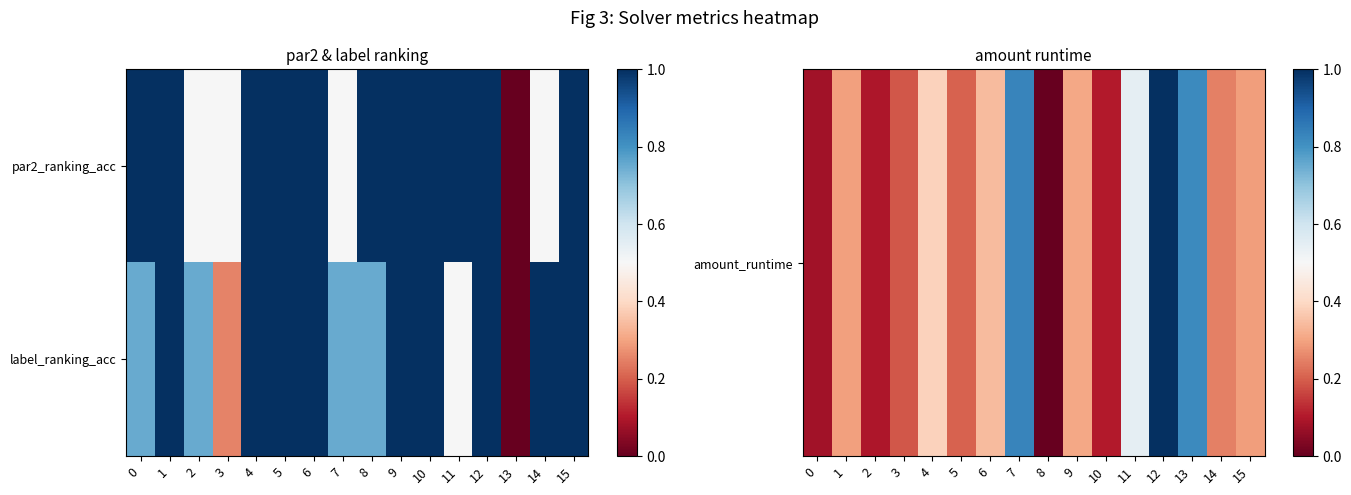

Which series has the largest range (max minus min)?

amount_runtime